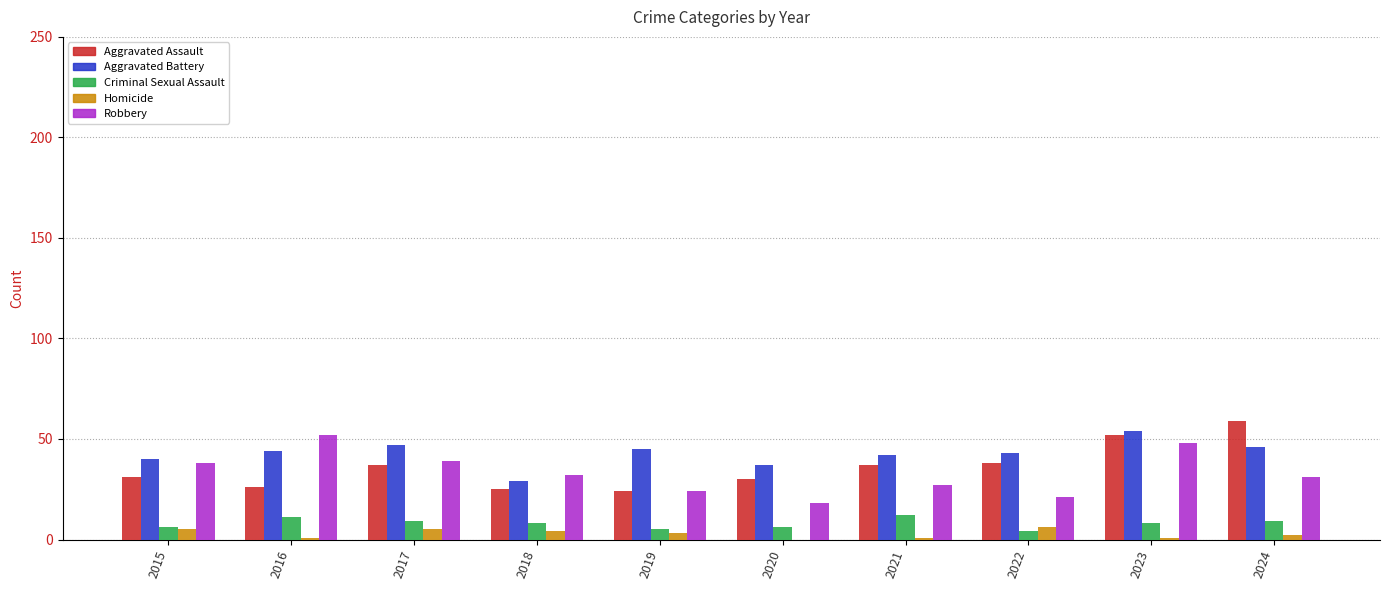

Reading right to left, list all the values displayed in this chart.

Aggravated Assault: 59	52	38	37	30	24	25	37	26	31
Aggravated Battery: 46	54	43	42	37	45	29	47	44	40
Criminal Sexual Assault: 9	8	4	12	6	5	8	9	11	6
Homicide: 2	1	6	1	0	3	4	5	1	5
Robbery: 31	48	21	27	18	24	32	39	52	38